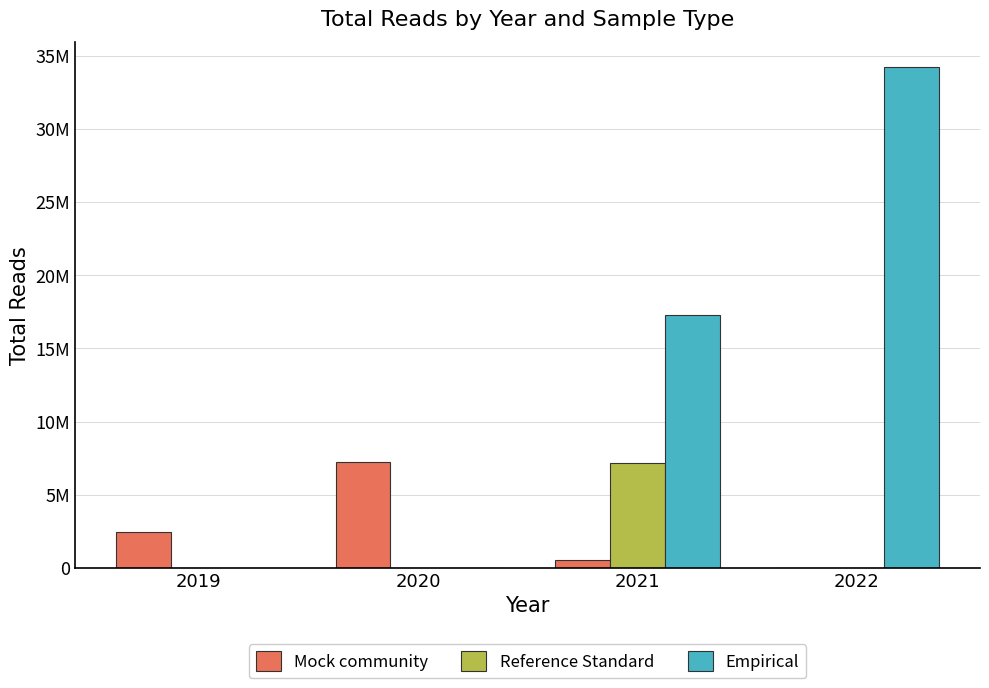

What are all the series names shown in the legend?

Mock community, Reference Standard, Empirical